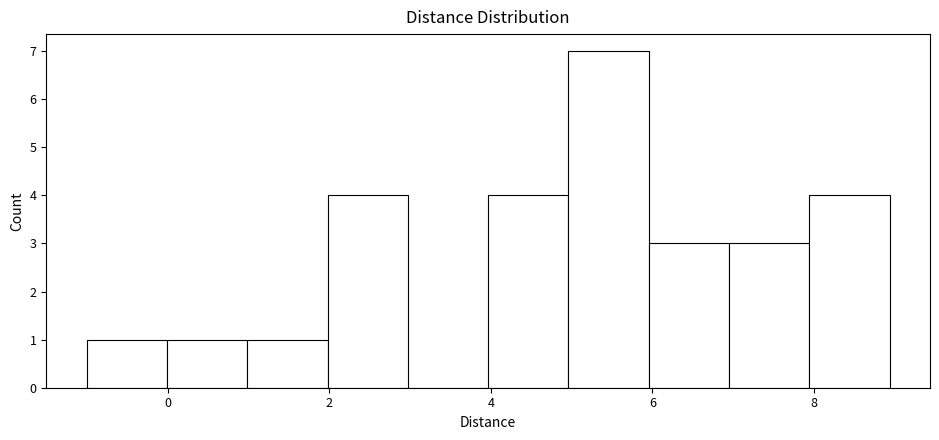

How tall is the bar that spans 0 to 1 on the x-axis? Neither the bar edges nor the heights are printed on the chart, so give them approximately, as read against the axes.

1